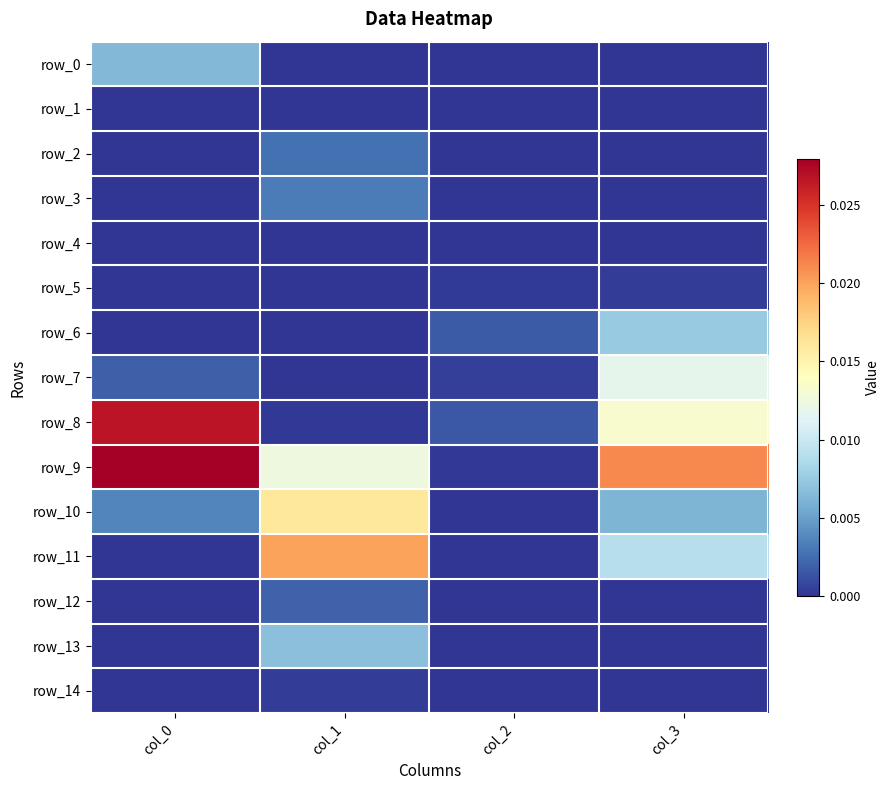

How many data points in row_2 are above 0?

2